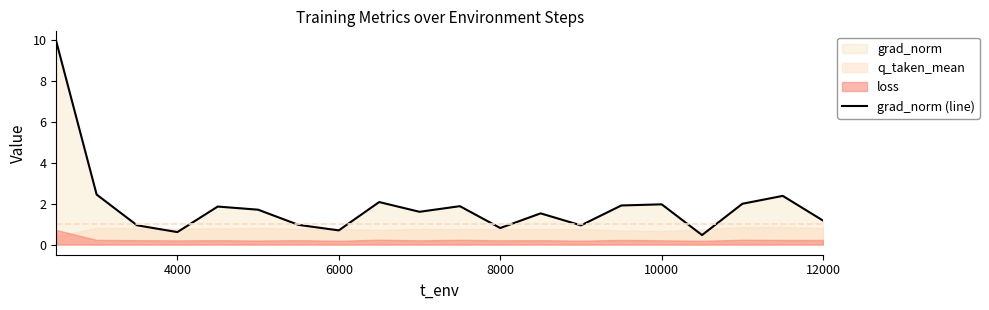

True or false: the data has more than 2 interior local peaks.

True